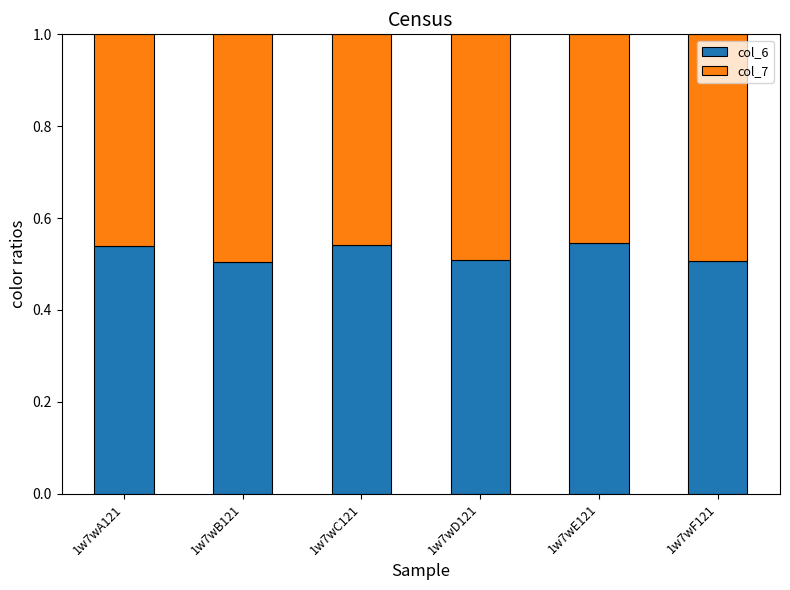

The col_6 series shows 0.5 at 1w7wB121. True or false?

True